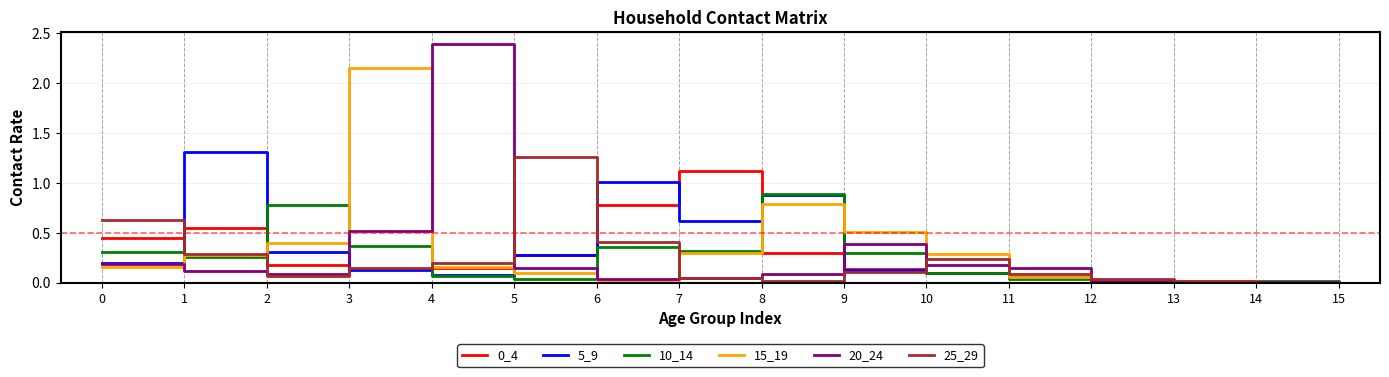

The value of 25_29 at 4 is 0.2. True or false?

True